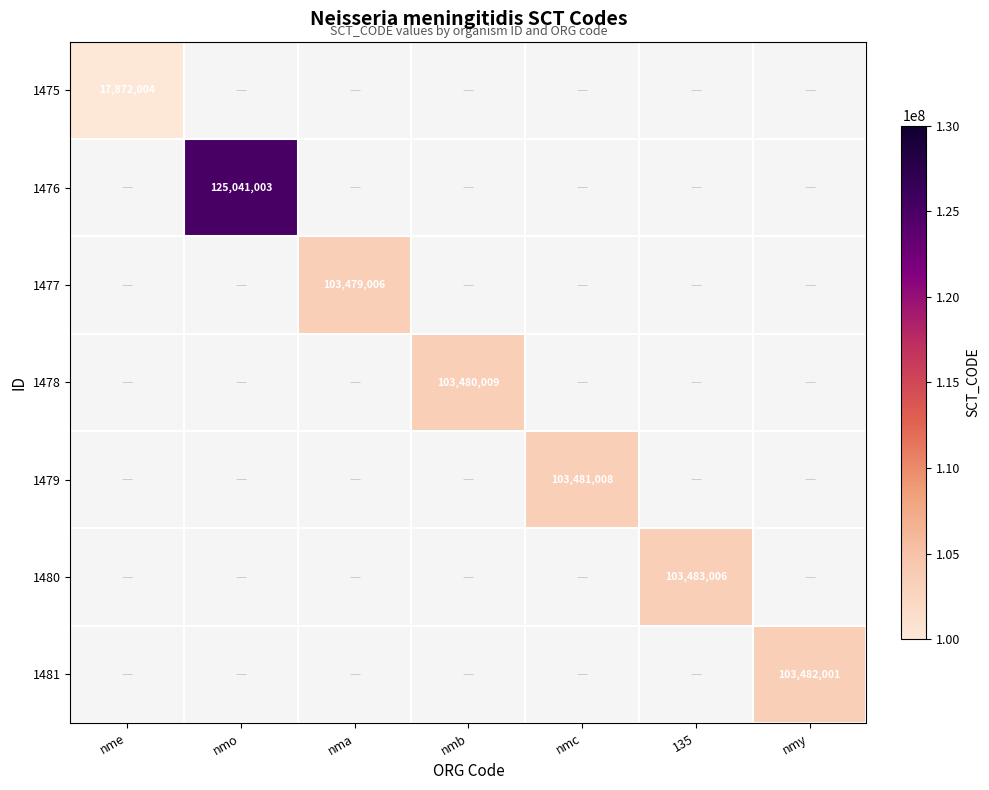

Is it true that 1478 equals 103480009 at nmb?

True